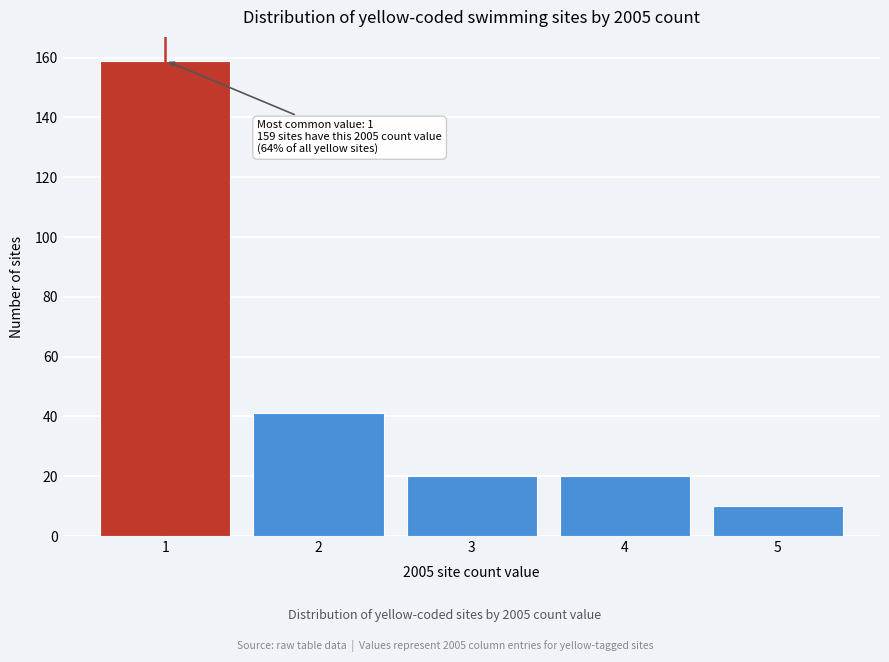

Over which range of the x-axis is the bar tallest?

0.5 to 1.5